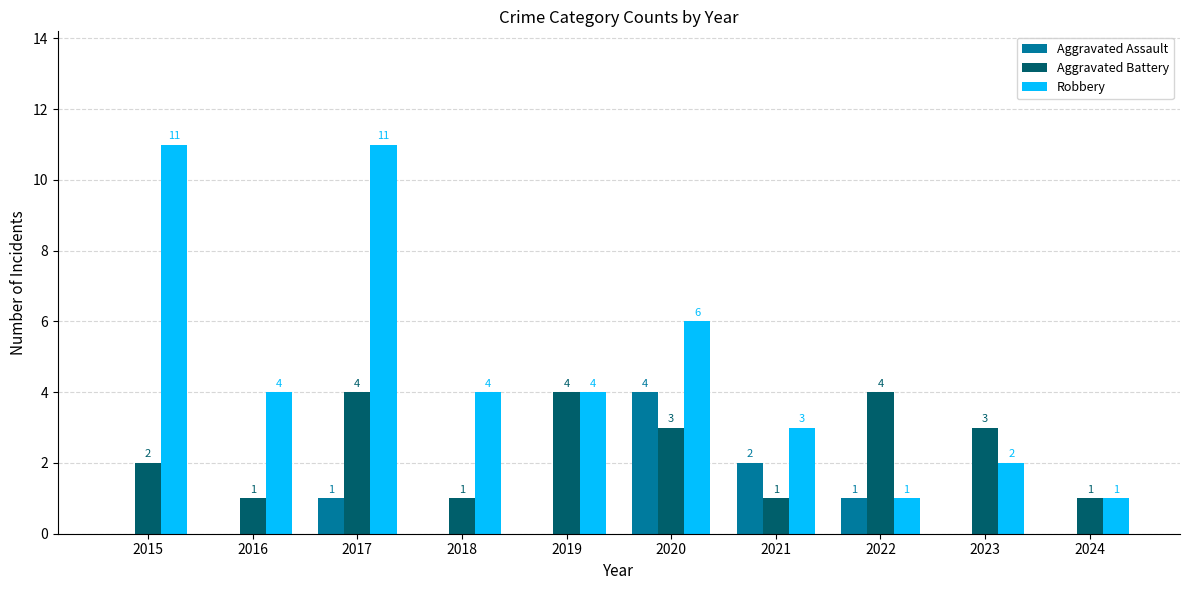

What is the maximum value for Robbery?

11